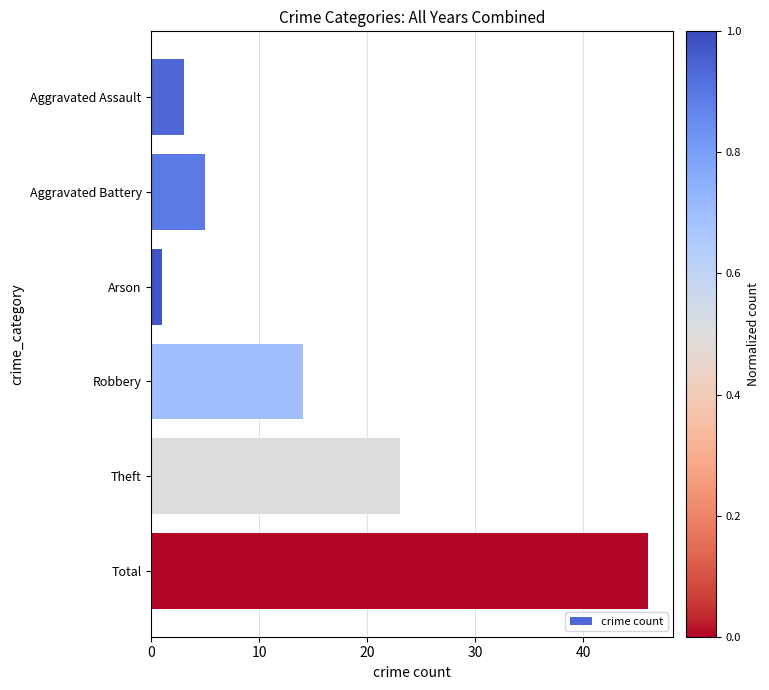

Reading top to bottom, list all the values displayed in this chart.

3	5	1	14	23	46